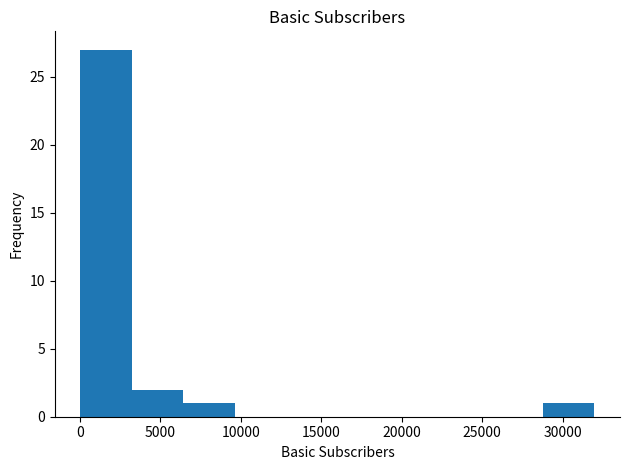

Reading left to right, transcribe this chart: for each bar, give the range it covers on the x-axis and its height. Neither the bar edges nor the heights are printed on the chart, so give them approximately, as read against the axes.

0 to 3000: 27
3000 to 6500: 2
6500 to 9500: 1
9500 to 13000: 0
13000 to 16000: 0
16000 to 19000: 0
19000 to 22500: 0
22500 to 25500: 0
25500 to 29000: 0
29000 to 32000: 1